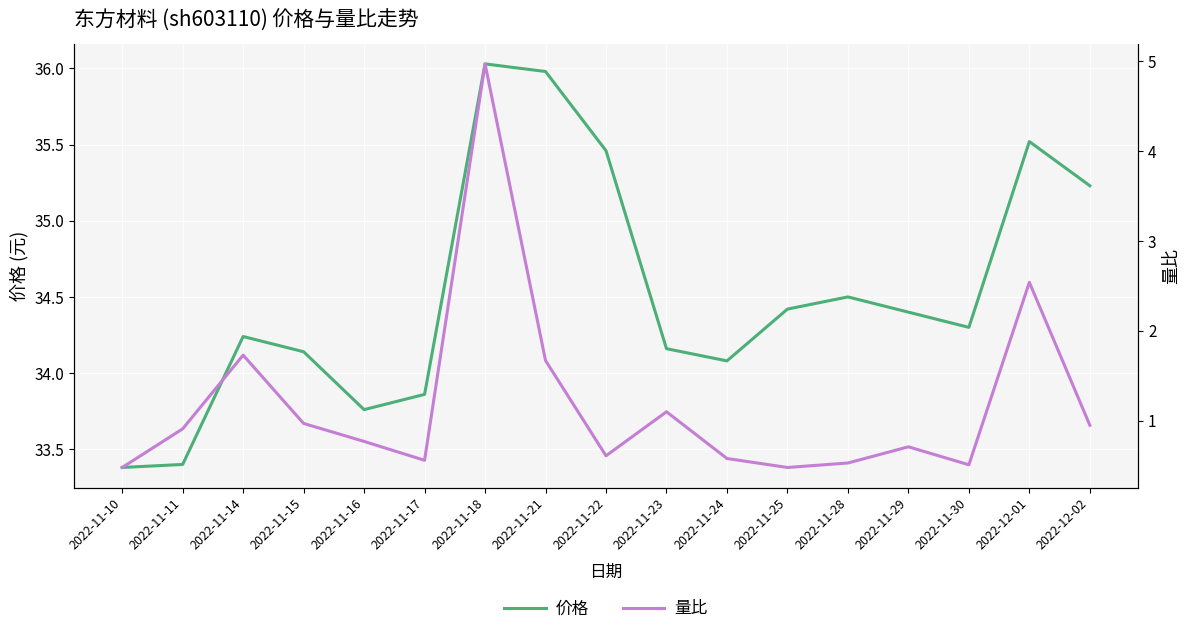

What is the smallest value displayed?

0.5